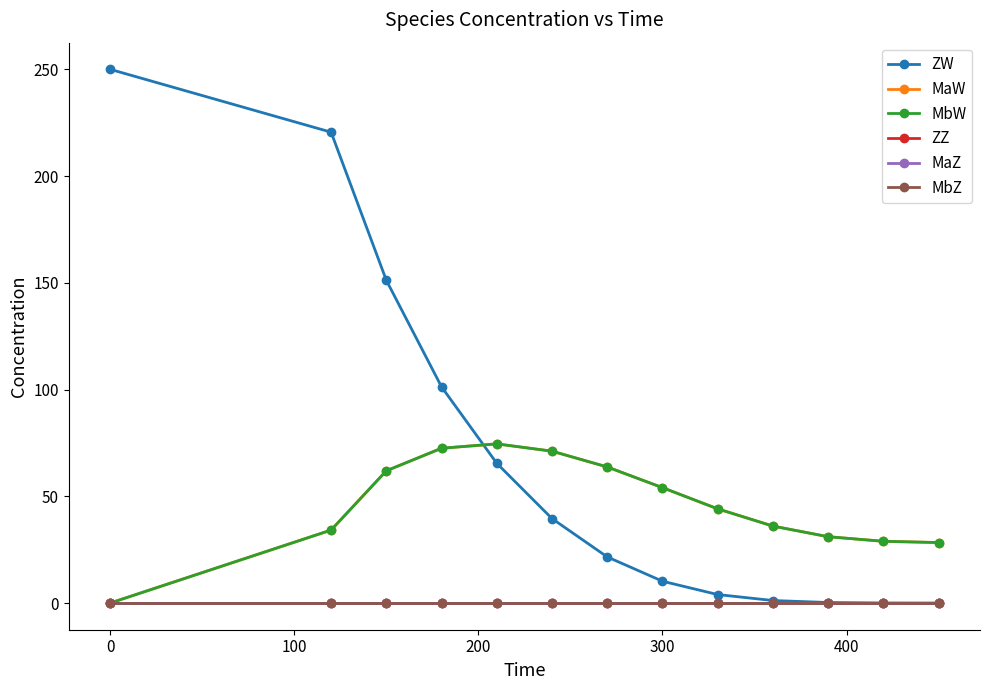

Does the chart display data point markers on the line(s)?

Yes